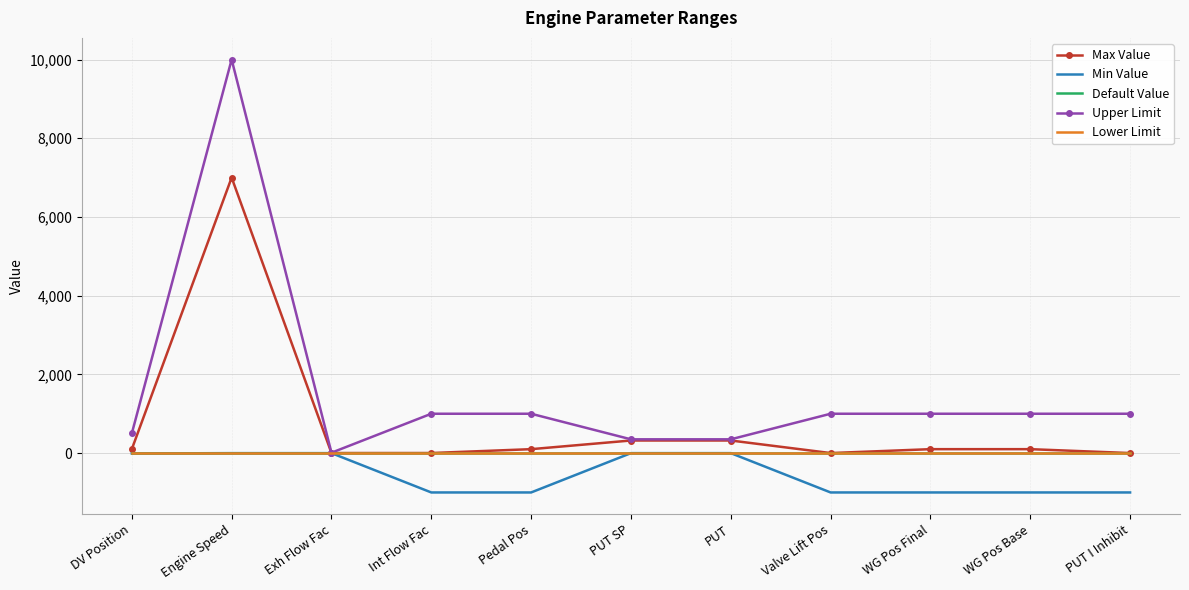

Rank the series at Int Flow Fac from highest to lowest value.

Upper Limit, Max Value, Default Value, Lower Limit, Min Value